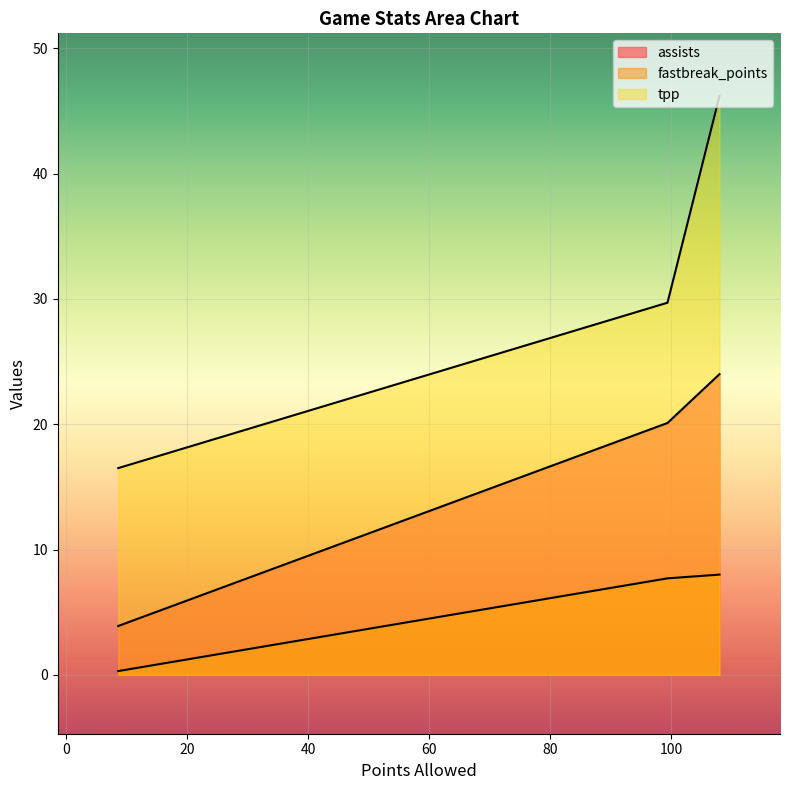

What is the difference between the maximum and minimum values in the tpp series?

29.7